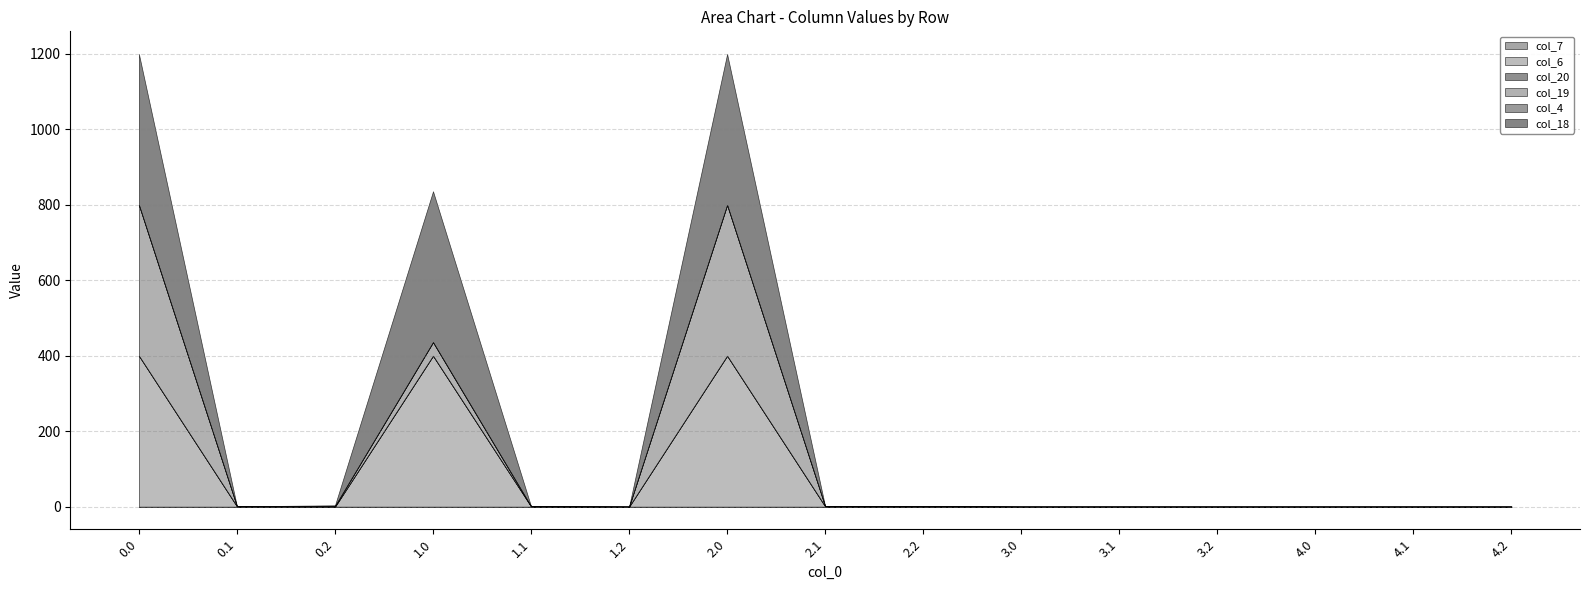

The col_4 series shows 0.0 at 4.1. True or false?

True